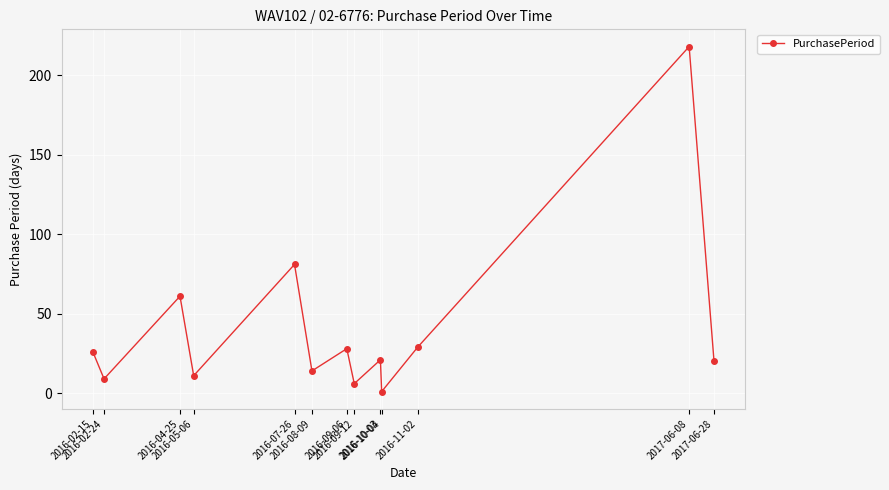

What is the difference between the second highest and second lowest values?

75